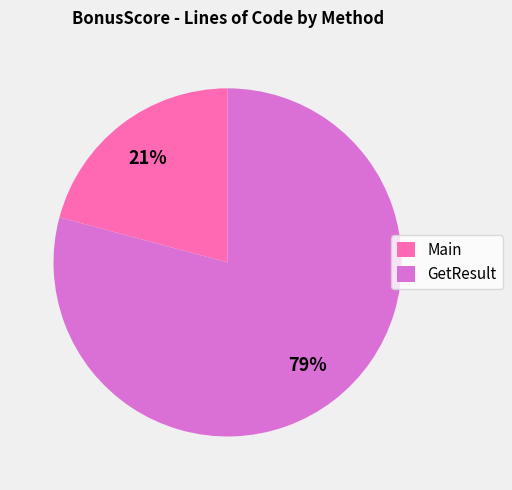

Which has a higher value, GetResult or Main?

GetResult